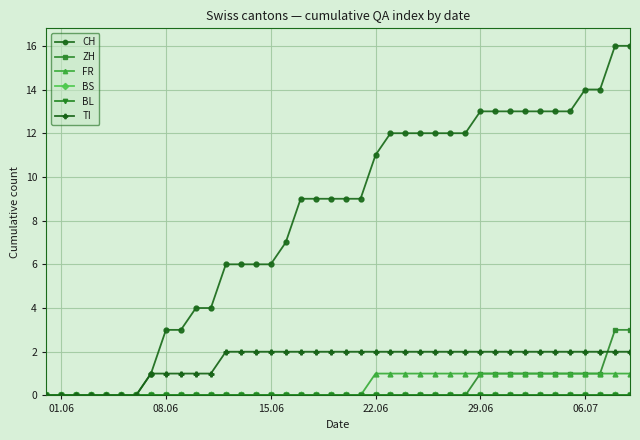

Does the chart have visible grid lines?

Yes